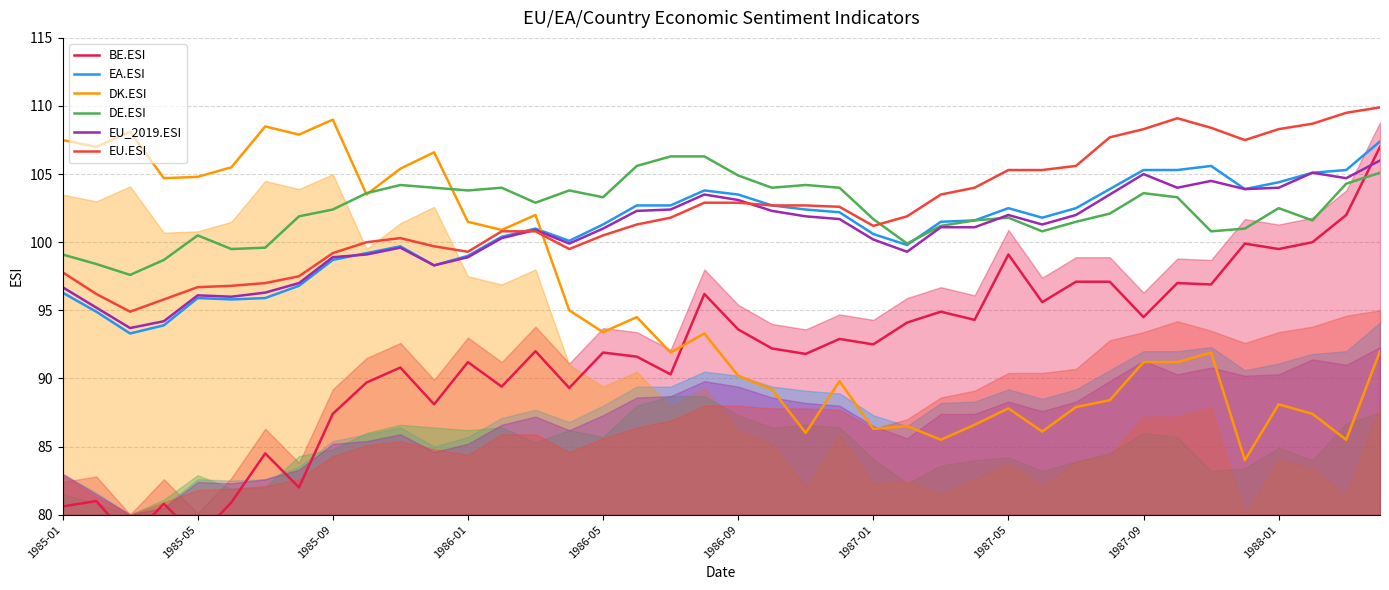

True or false: DK.ESI has a value of 36.7 at 19.

False